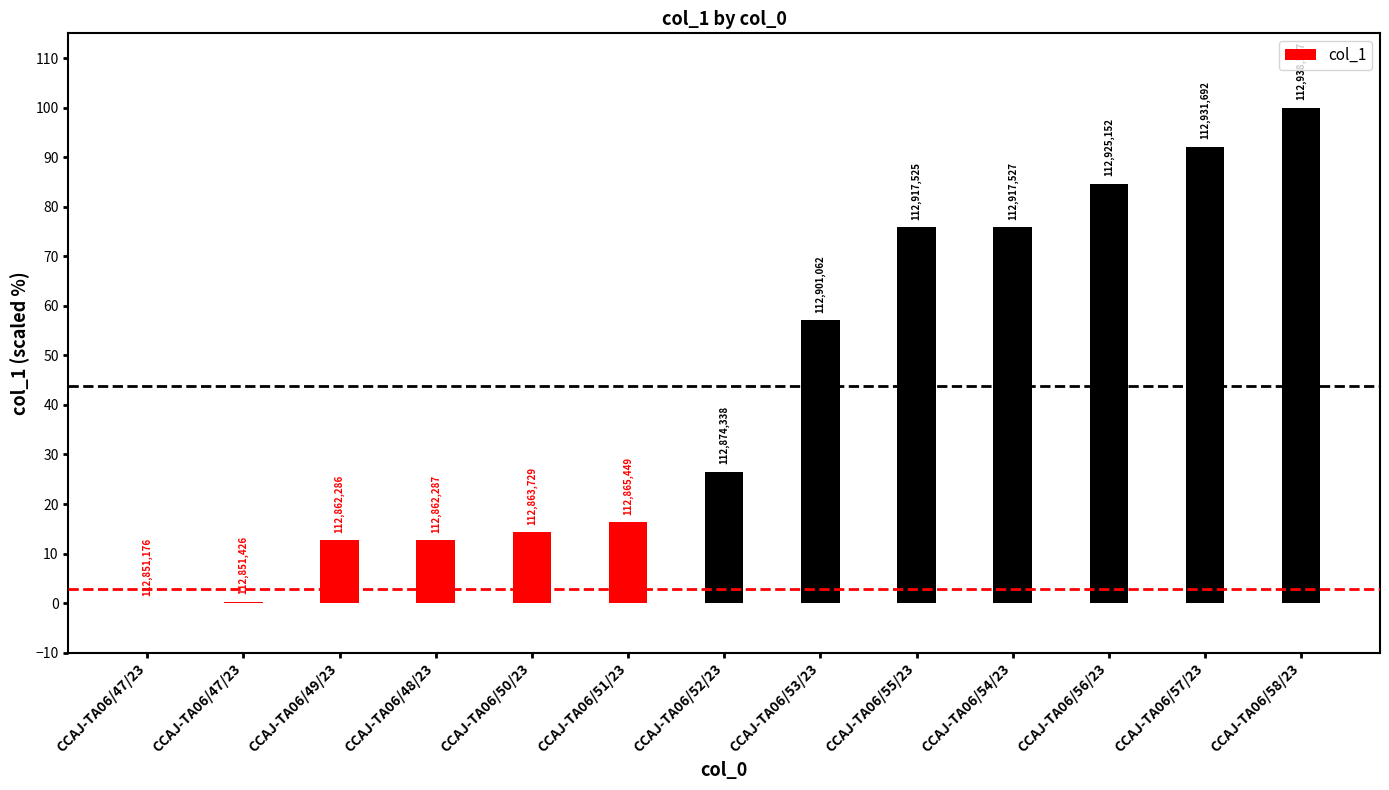

Between CCAJ-TA06/47/23 and CCAJ-TA06/47/23, which is larger?

CCAJ-TA06/47/23